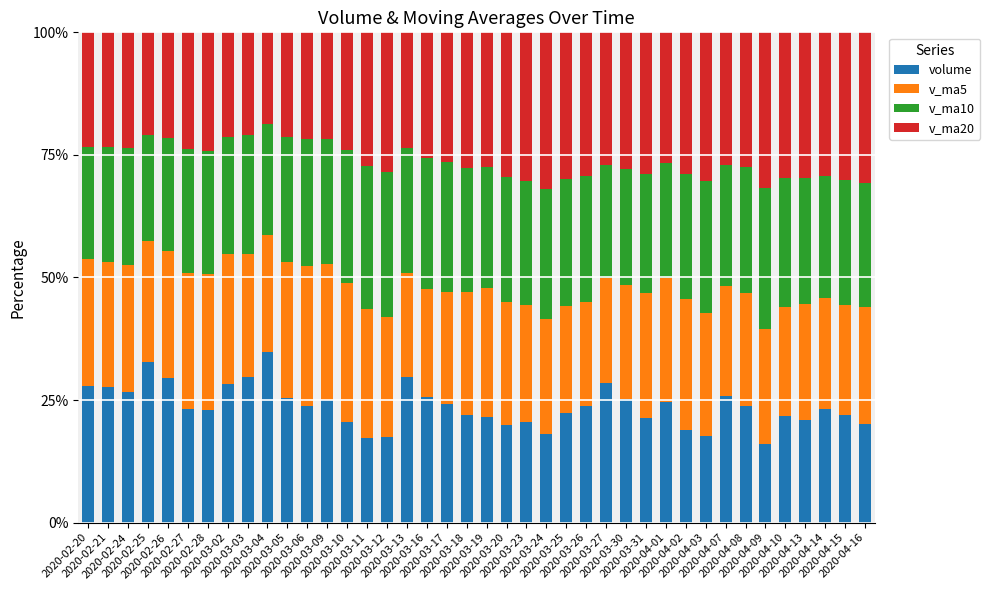

Where does the volume series first go above 23?

2020-02-20